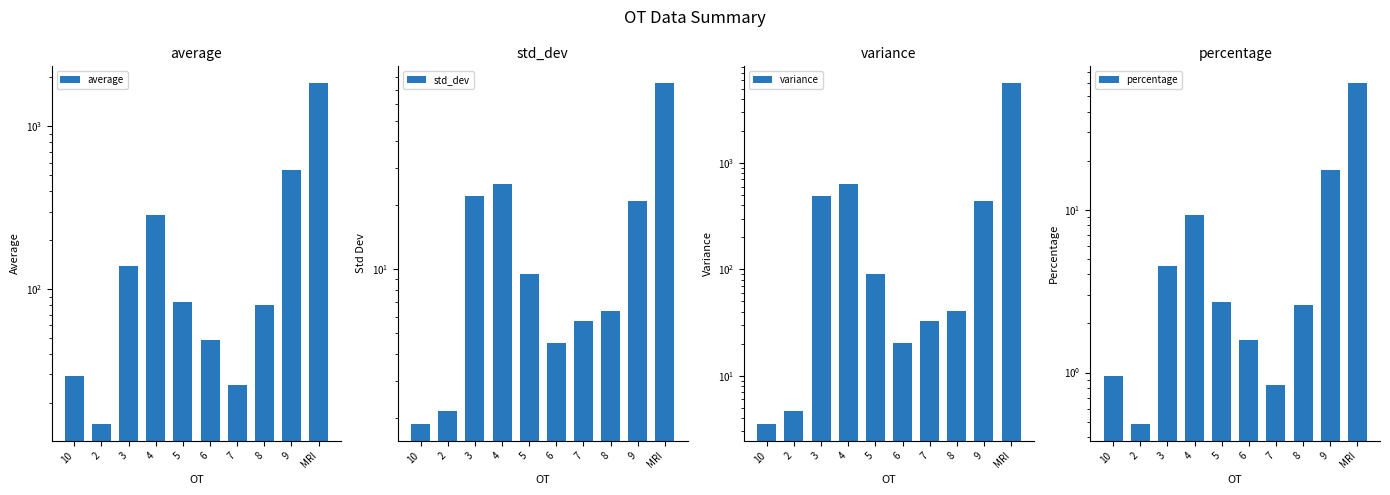

What is the value of the average bar at the 5th from the left?

83.7